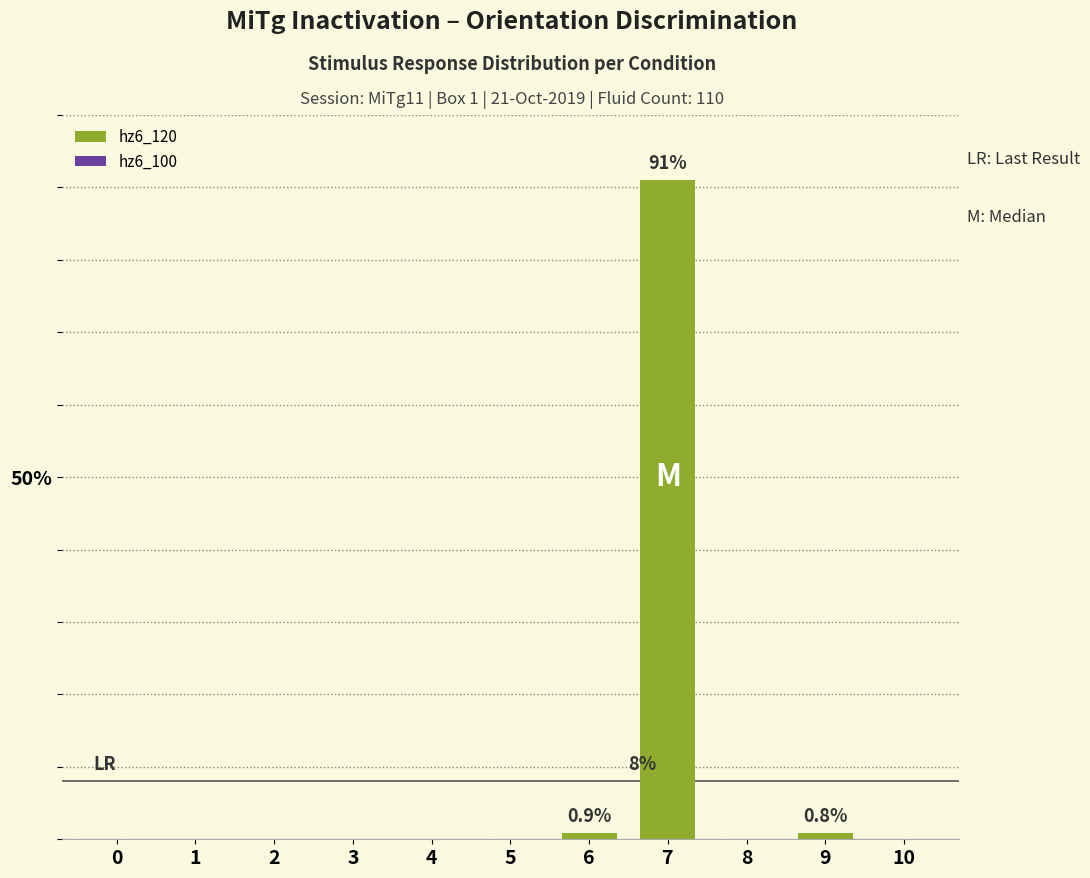

How many values in hz6_120 are above zero?

3